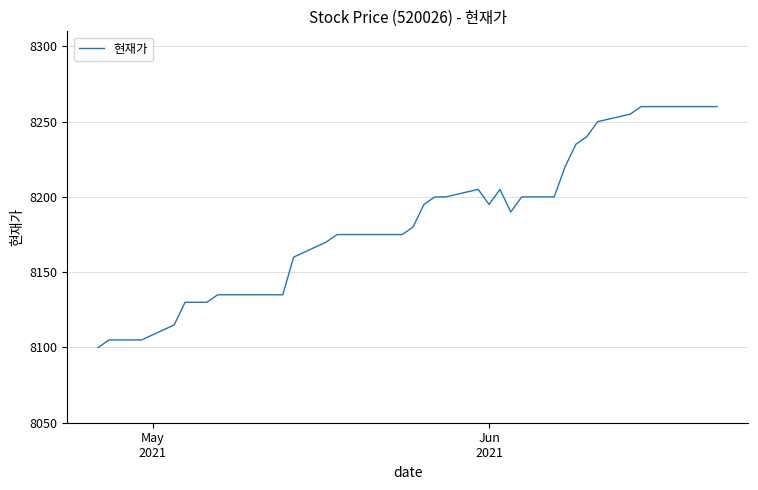

What is the minimum value shown in the chart?

8100